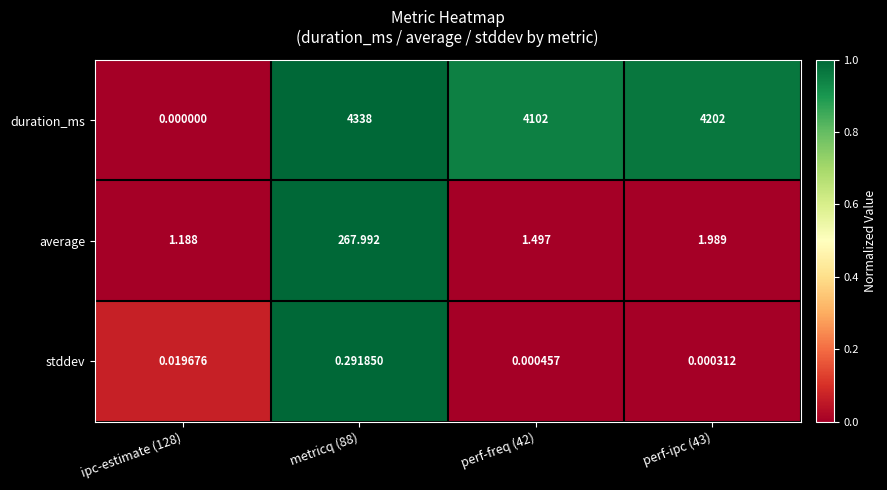

Which series has the largest total across all categories?

duration_ms